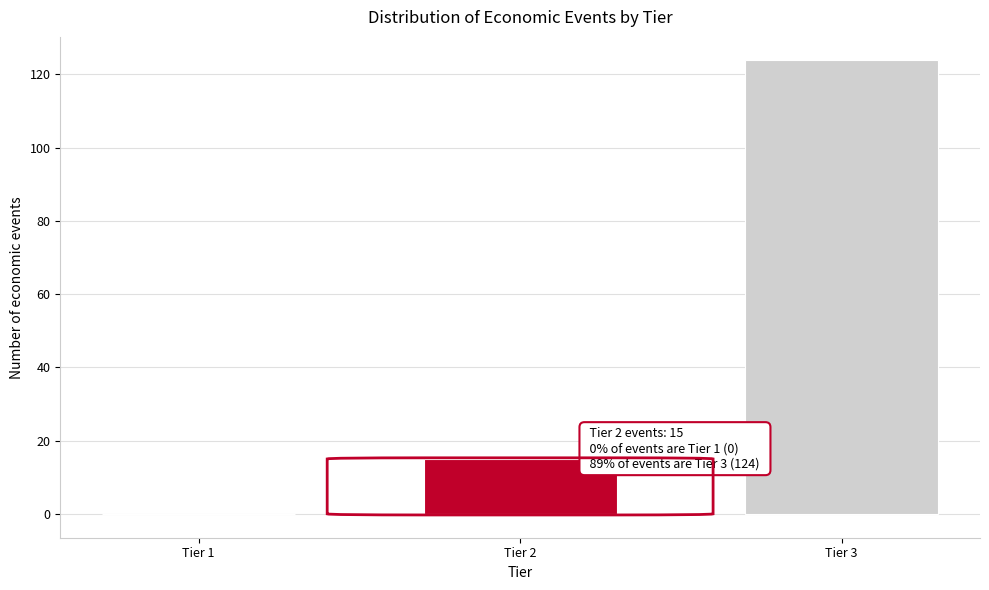

Reading left to right, list all the values displayed in this chart.

Tier 1=0	Tier 2=15	Tier 3=124